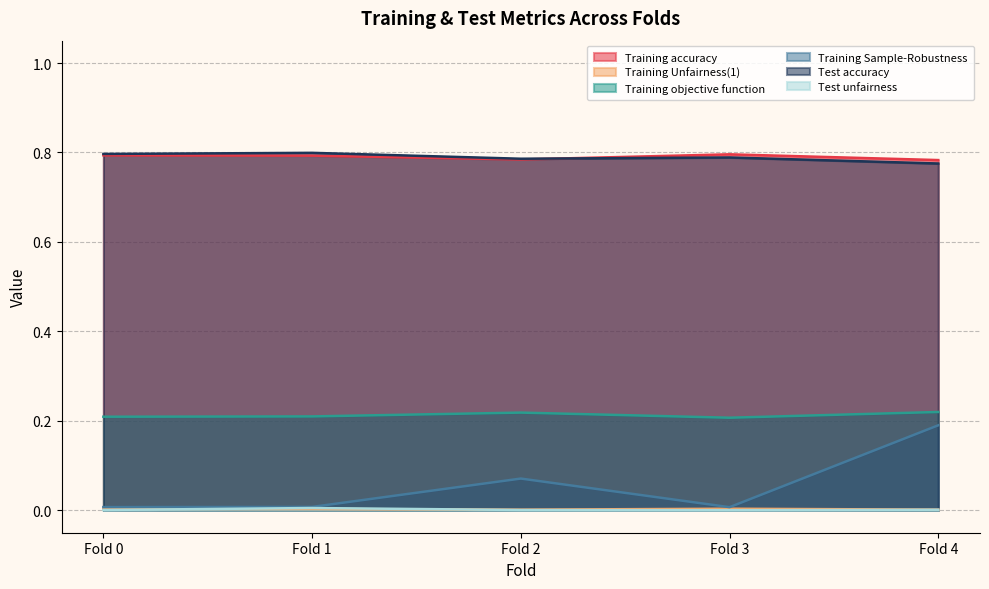

At which category is the sum across all series the highest?

Fold 4